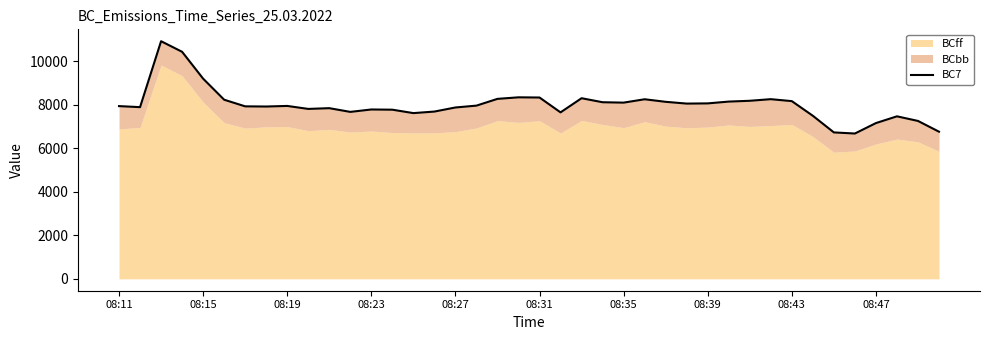

What is the approximate value at 38?

7263